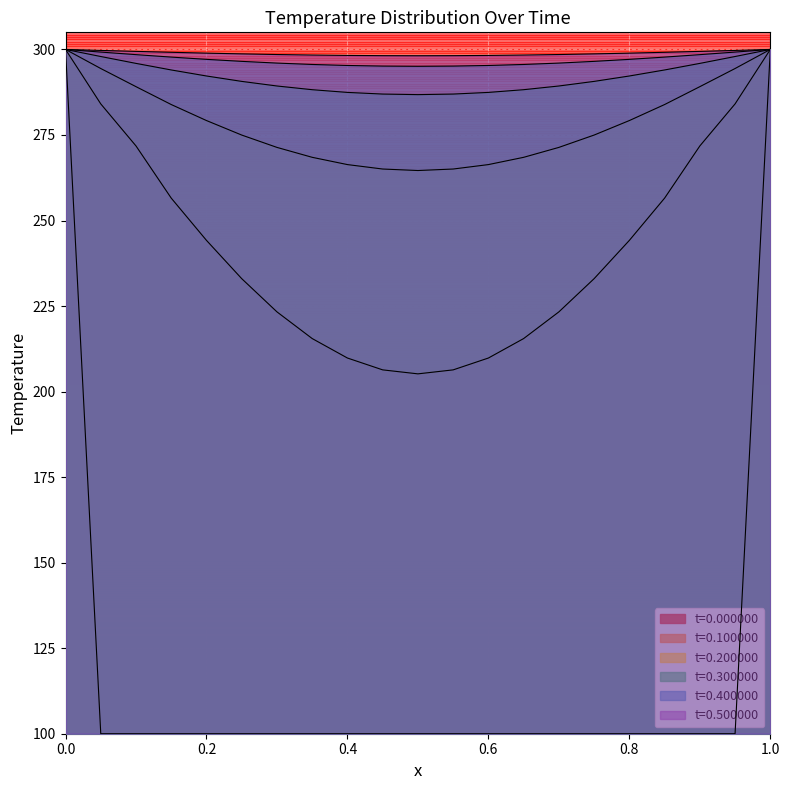

What are all the series names shown in the legend?

t=0.000000, t=0.100000, t=0.200000, t=0.300000, t=0.400000, t=0.500000